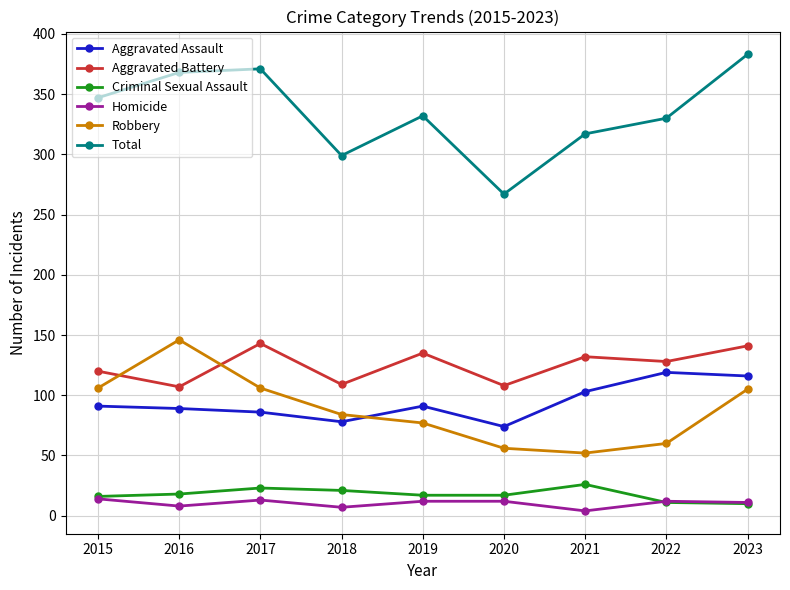

What is the smallest value displayed?

4